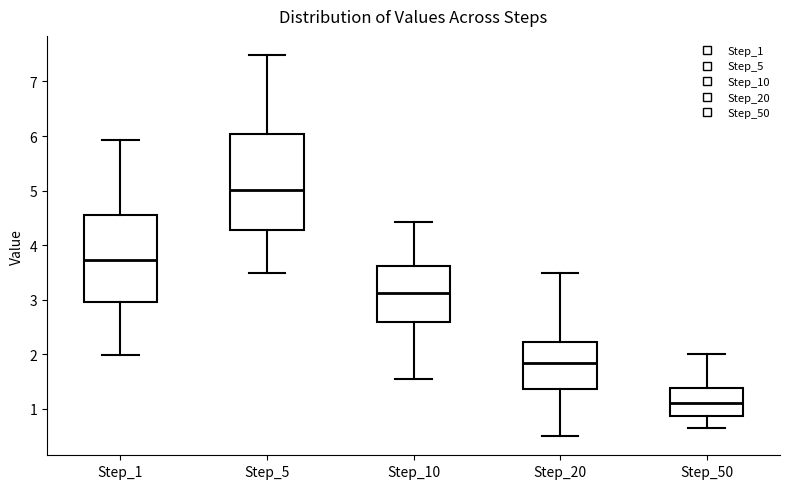

Reading left to right, read every box against the y-axis: the position of its median line, the range the box covers, and the ends of its whiskers. The values are not printed on the chart, so give them approximately, as read against the axis.

Step_1: median 3.7, box 3.0 to 4.6, whiskers 2.0 to 5.9
Step_5: median 5.0, box 4.3 to 6.0, whiskers 3.5 to 7.5
Step_10: median 3.1, box 2.6 to 3.6, whiskers 1.5 to 4.4
Step_20: median 1.8, box 1.4 to 2.2, whiskers 0.5 to 3.5
Step_50: median 1.1, box 0.9 to 1.4, whiskers 0.6 to 2.0